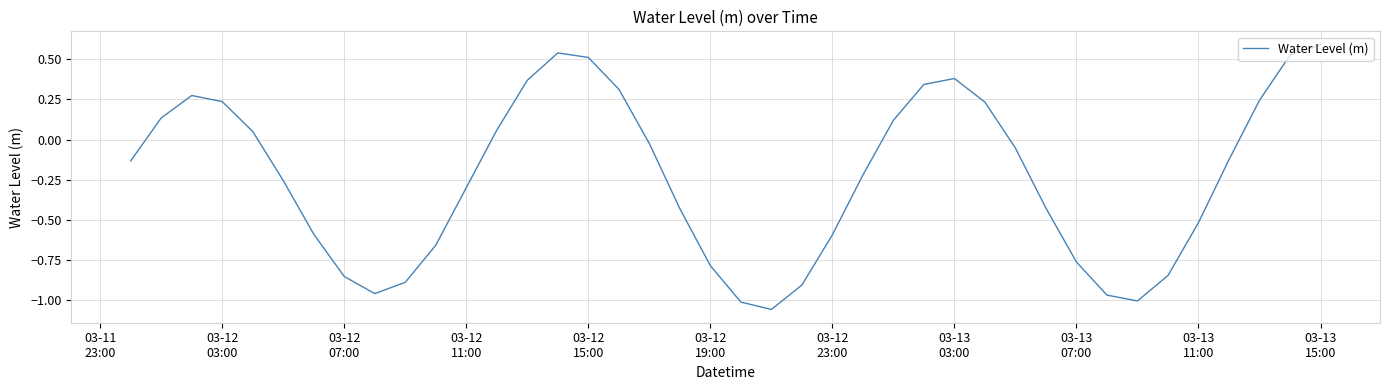

What is the greatest value displayed?

0.6